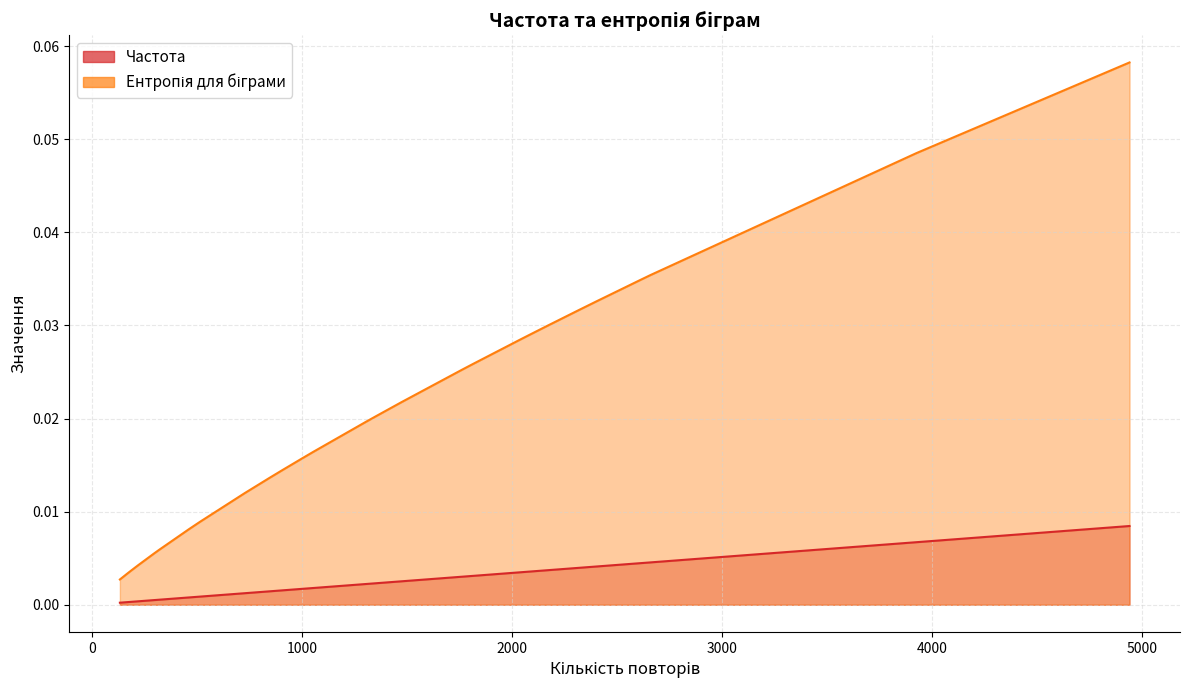

True or false: Ентропія для біграми and Частота cross at least once.

False